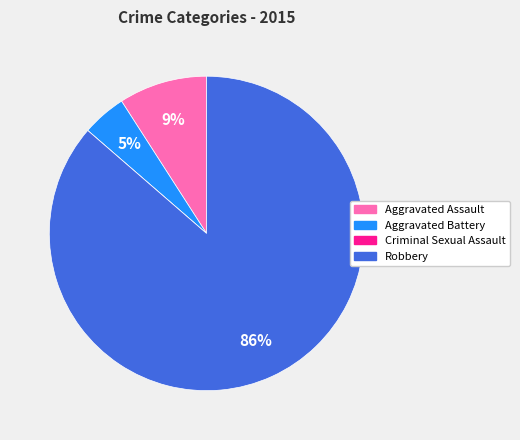

Which slice is the largest?

Robbery